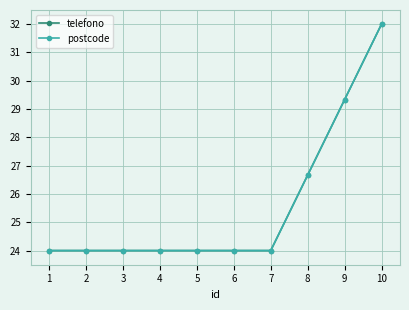

Is the value of telefono at 9 greater than the value of postcode at 5?

Yes